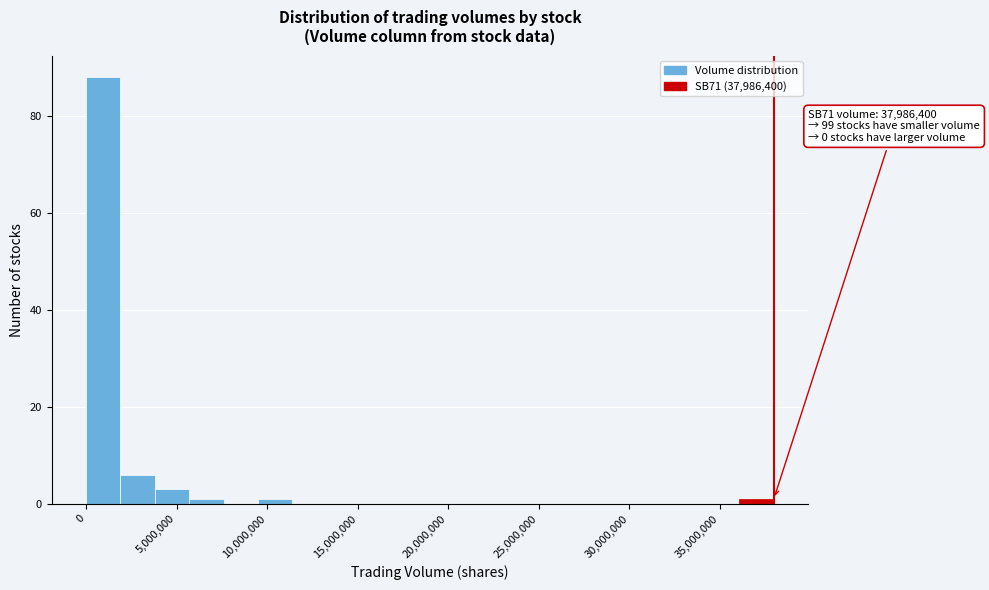

Around what value on the x-axis is the tallest bar? Give the approximate position of its centre, as read against the axis.

1000000